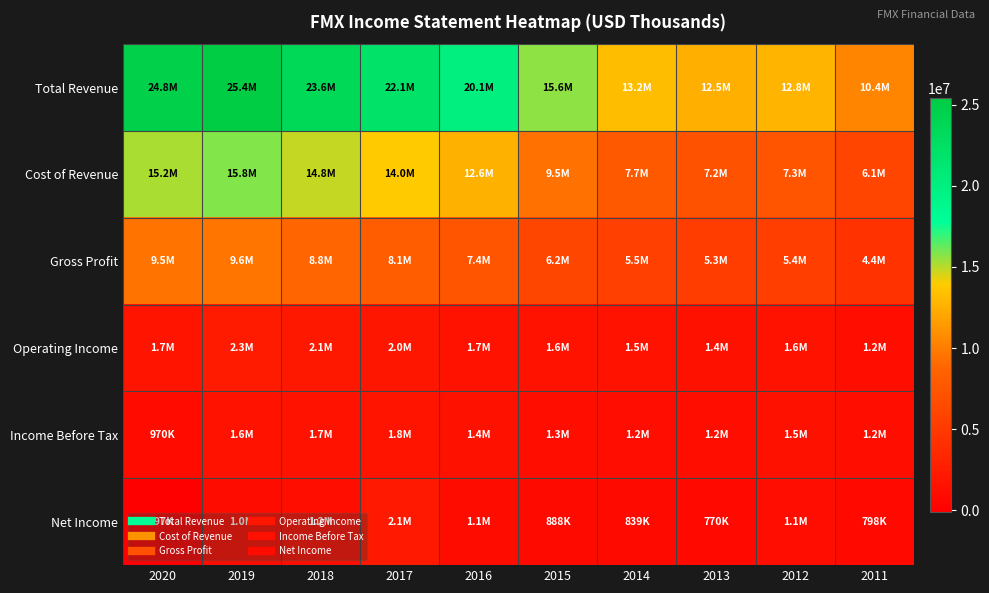

What is the smallest value displayed?

-96900